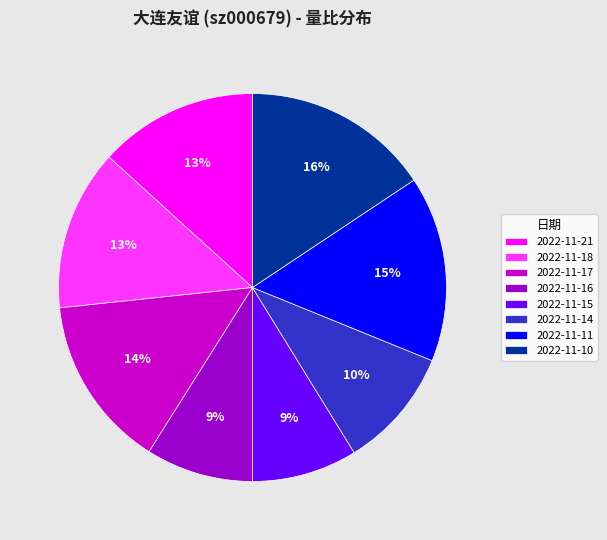

Between 2022-11-14 and 2022-11-21, which is larger?

2022-11-21